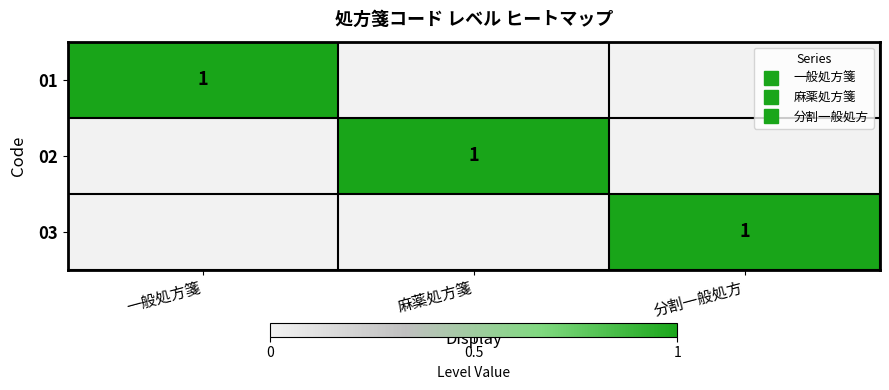

Rank the series at 一般処方箋 from lowest to highest value.

02, 03, 01